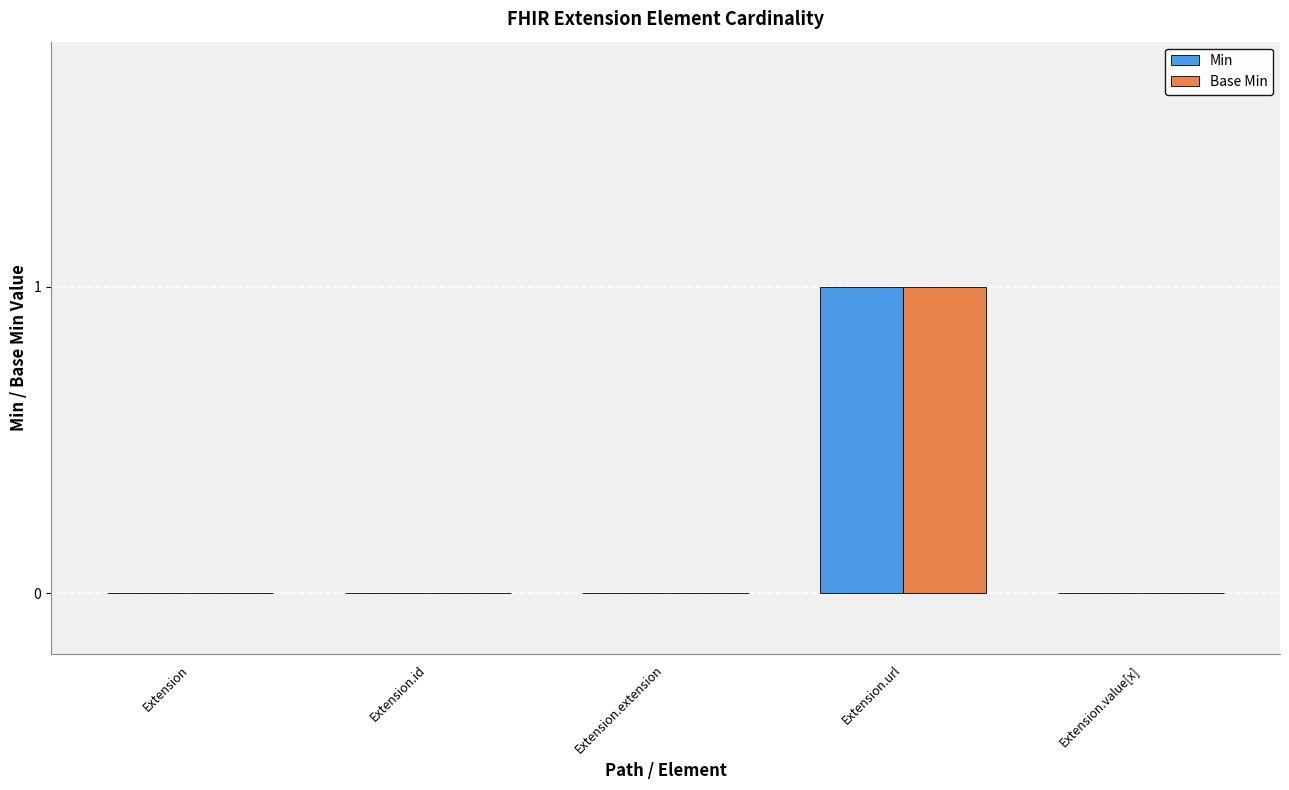

At which category is the sum across all series the highest?

Extension.url